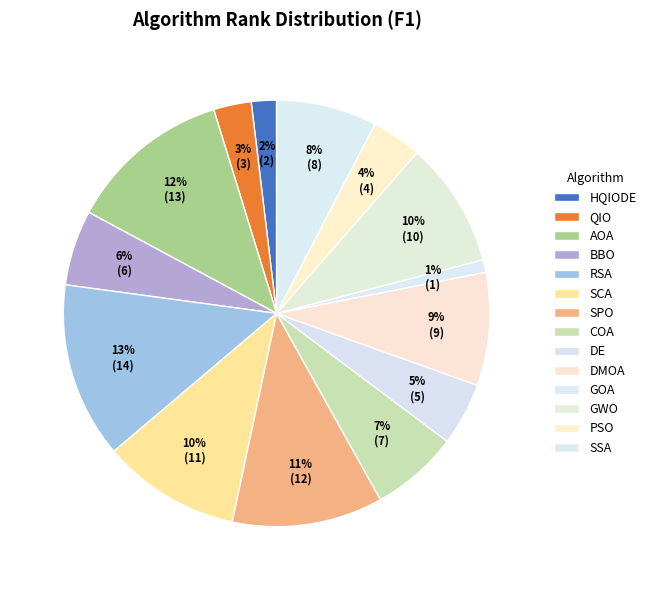

Count the number of slices in the pie.

14